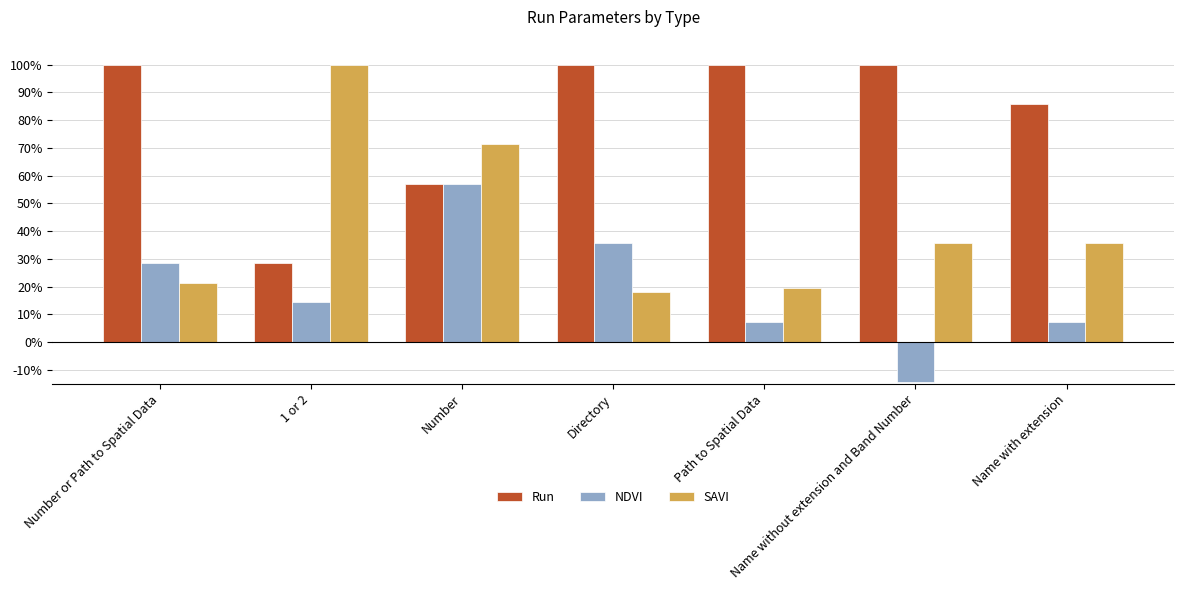

What is the sum of the NDVI values at Directory and Number?

92.8